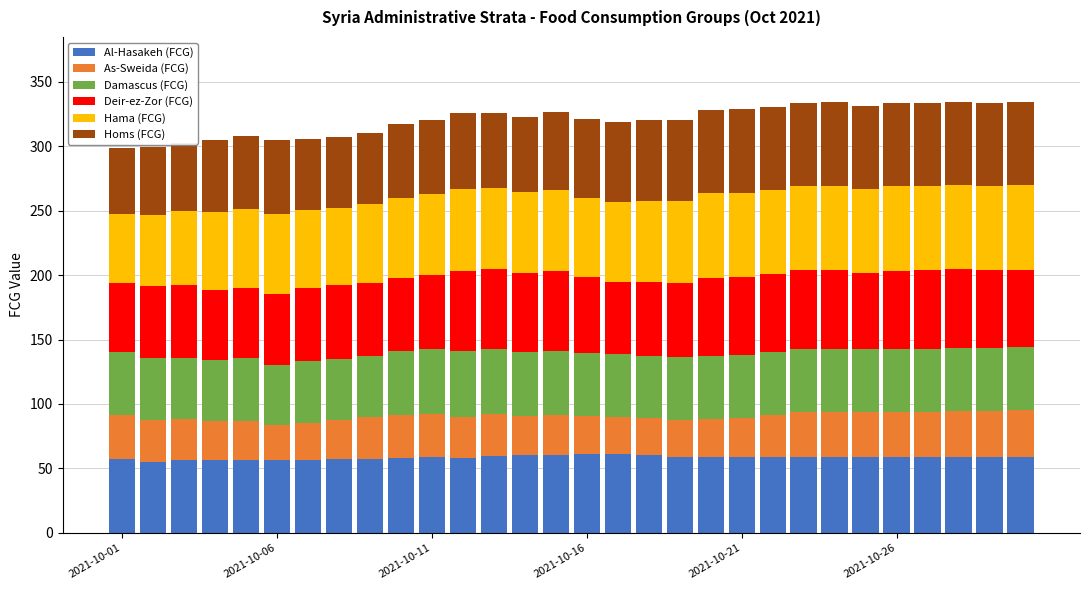

What is the maximum value for Al-Hasakeh (FCG)?

60.9